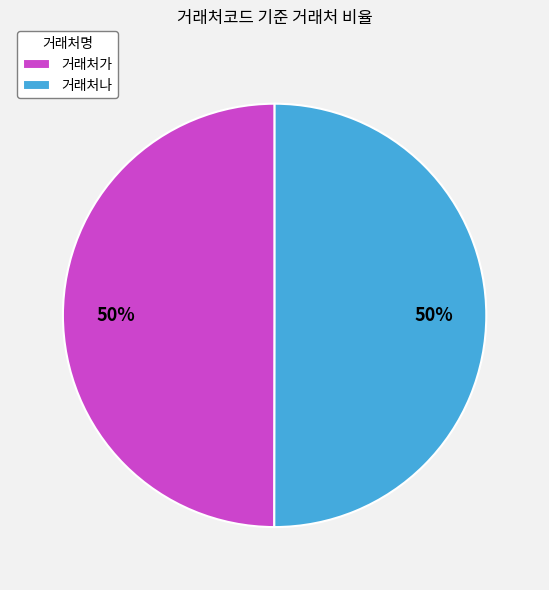

Approximately how many times larger is the value at 거래처가 compared to 거래처나?

1.0